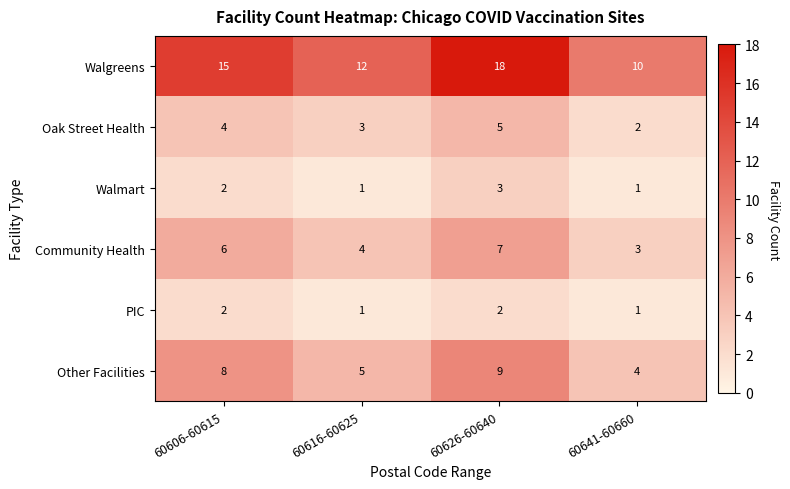

The Oak Street Health series shows 5 at 60626-60640. True or false?

True